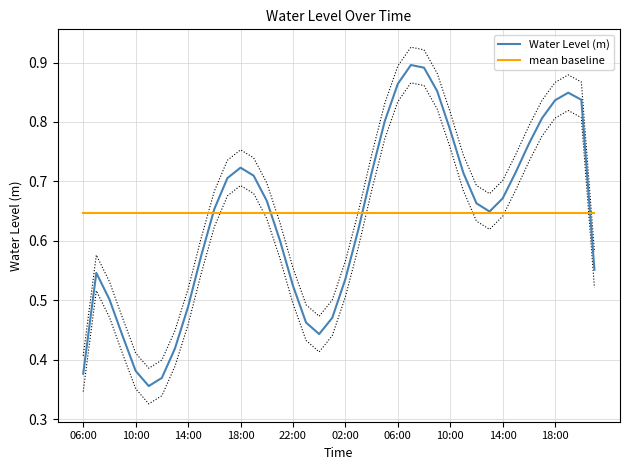

What is the value of the mean baseline point at the 12th from the left?

0.6